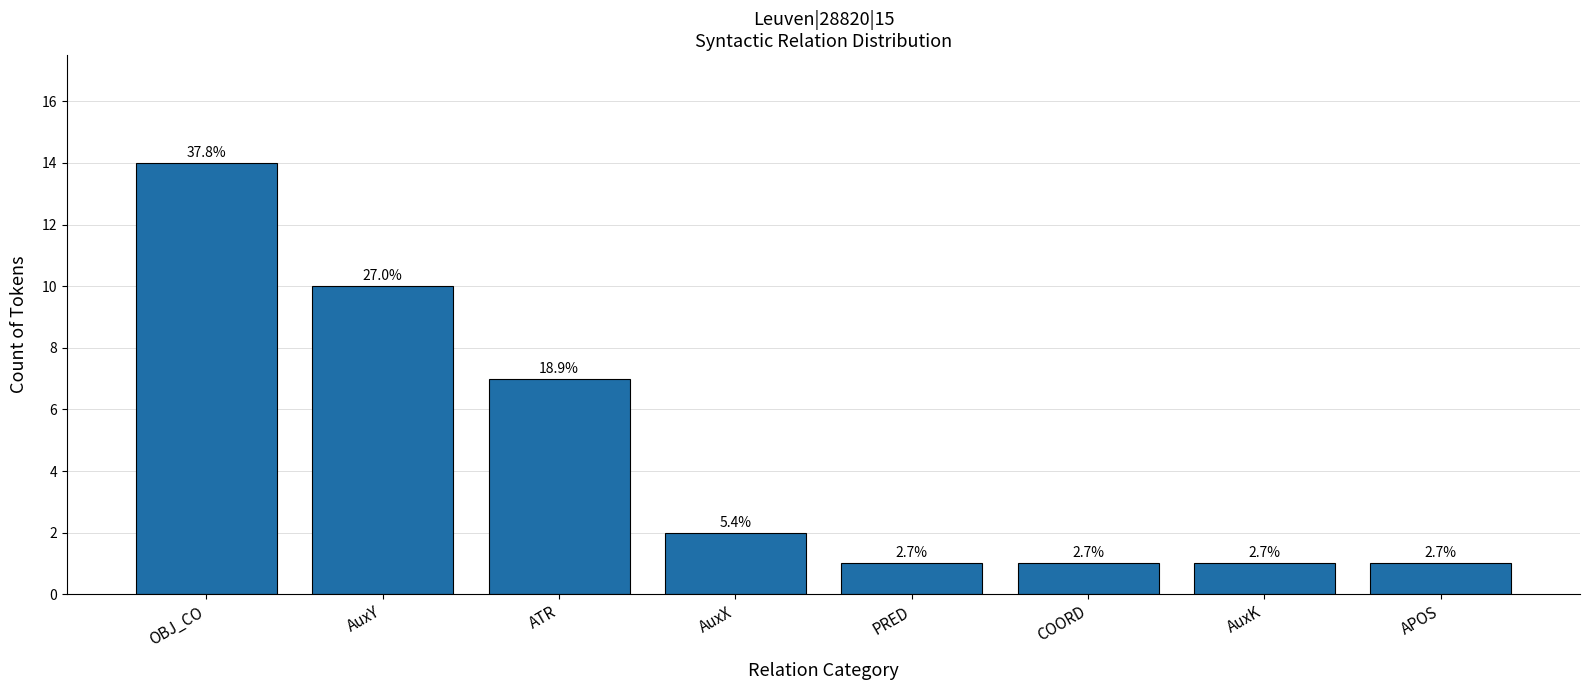

Which has a higher value, AuxX or AuxY?

AuxY